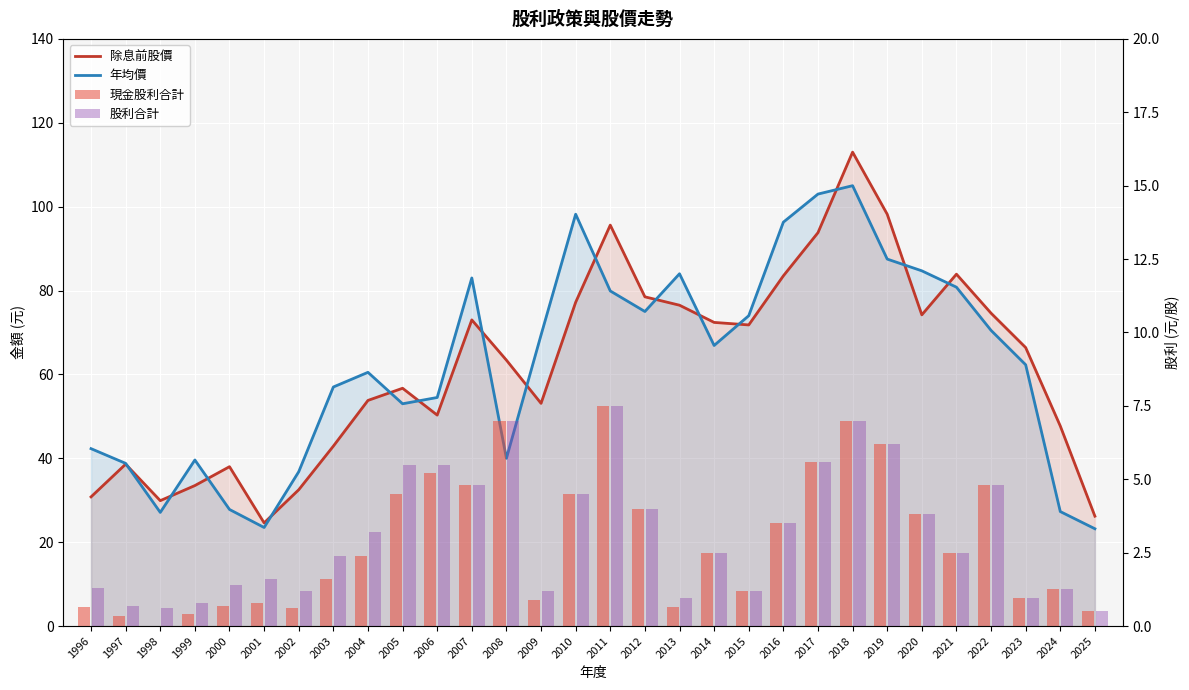

Which series changed the most between 1996 and 2020?

除息前股價